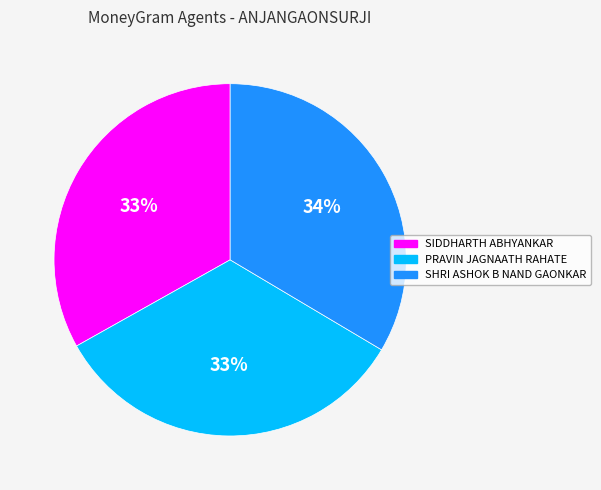

Does any single category account for the majority?

No